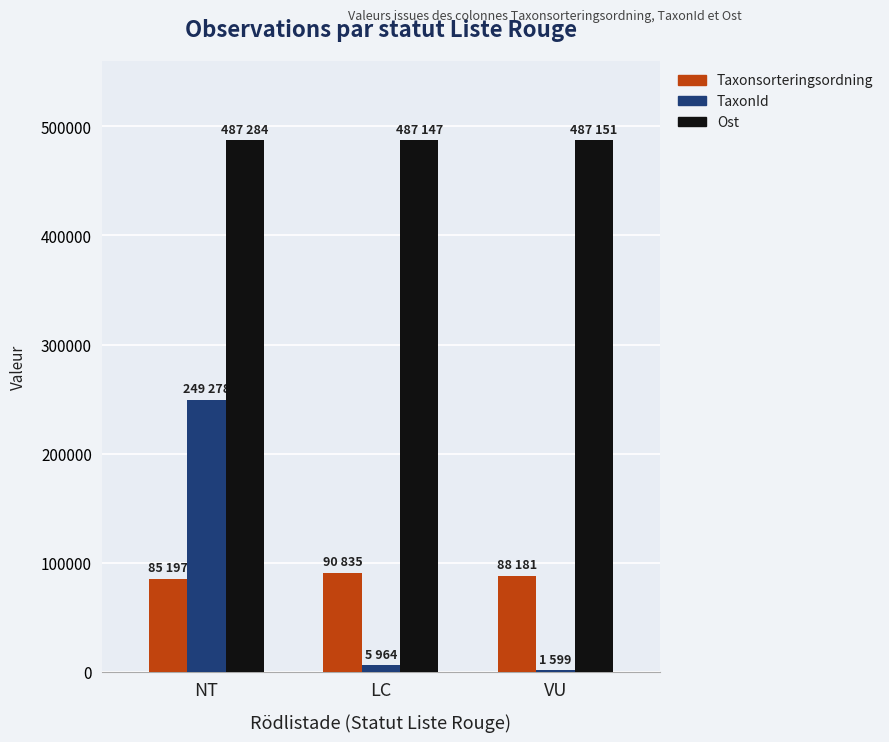

At which category is the sum across all series the highest?

NT